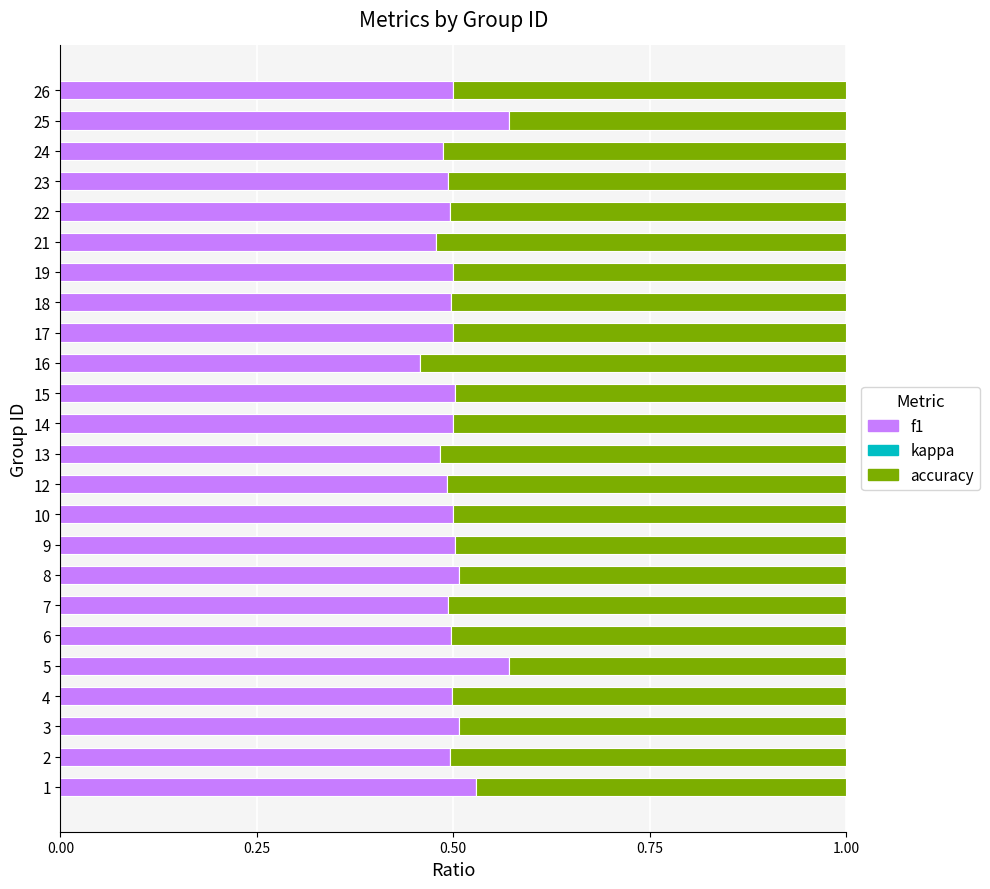

How many f1 values are between 0 and 1?

24